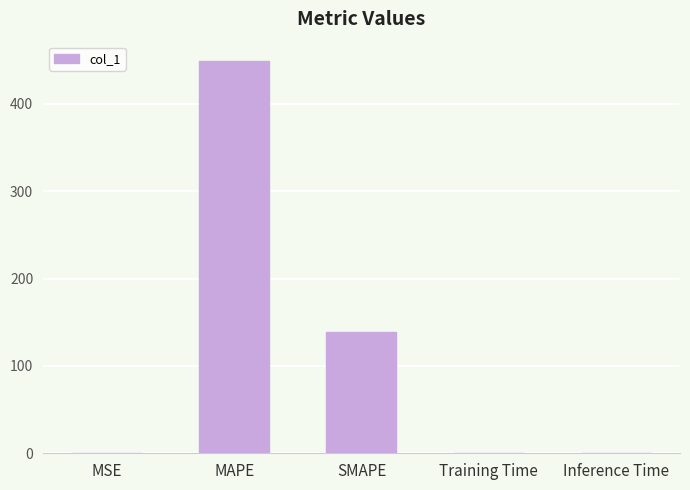

What is the sum of all values?

587.4